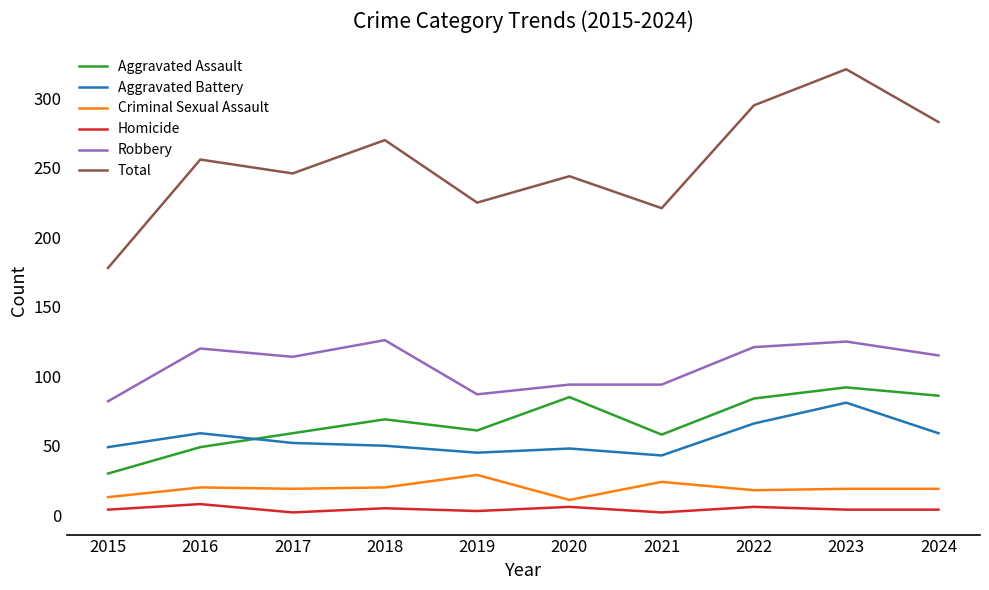

What is the spread (max minus min) of values at 2021?

219